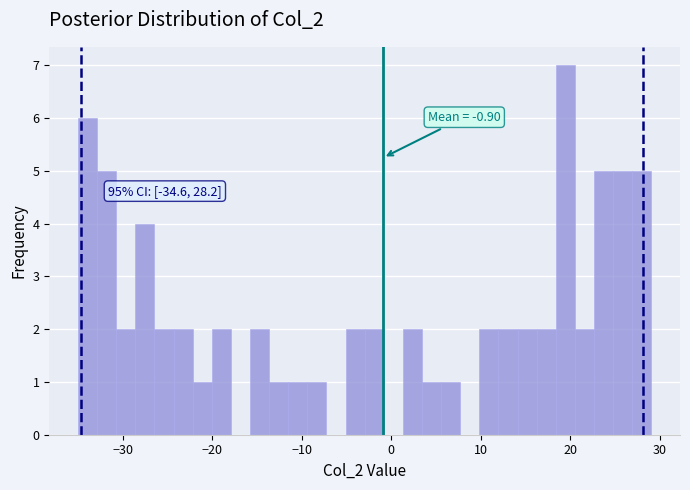

Around what value on the x-axis is the tallest bar? Give the approximate position of its centre, as read against the axis.

19